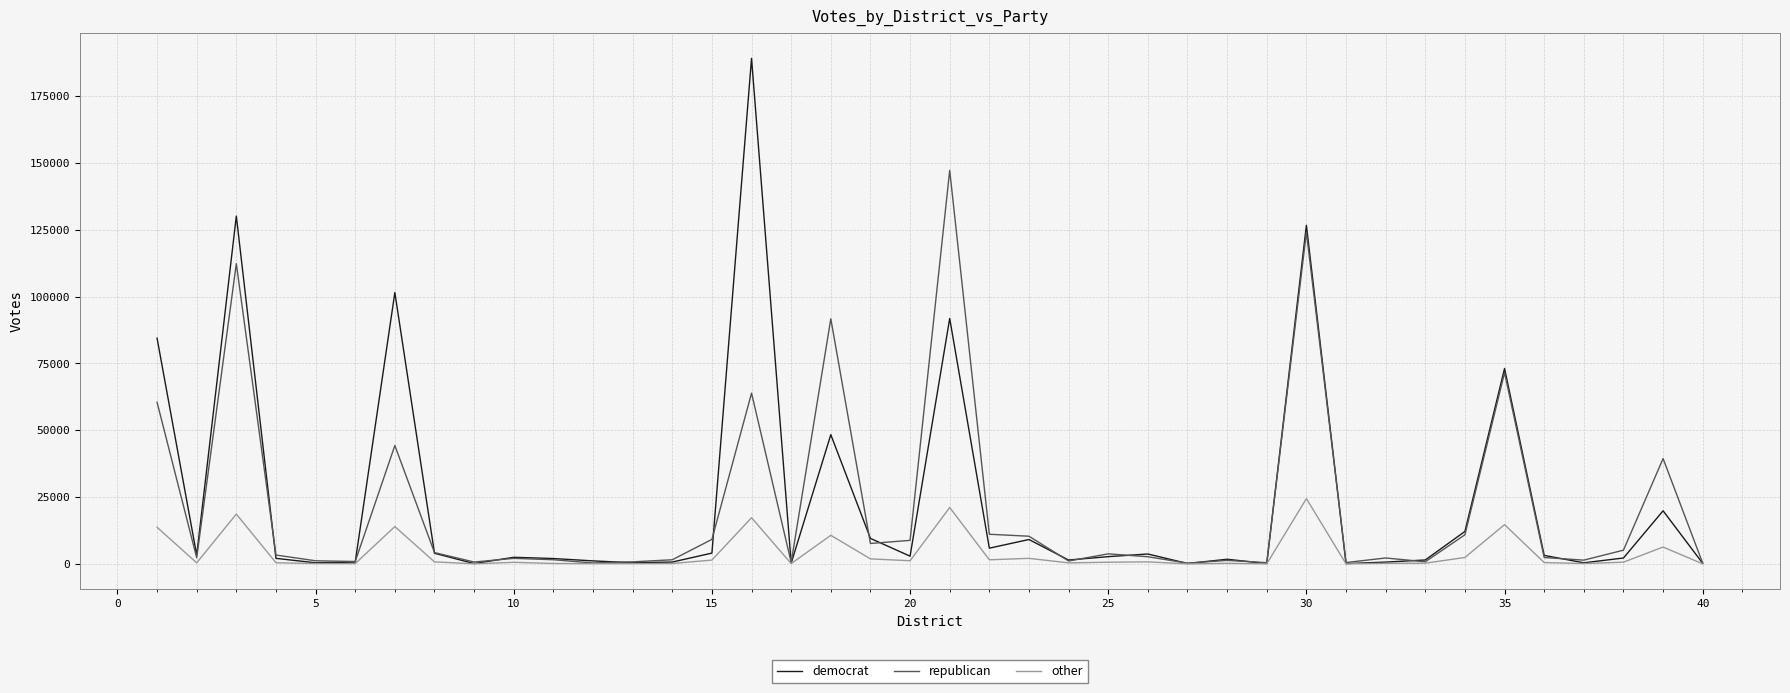

List the series in order of their peak value, lowest first.

other, republican, democrat